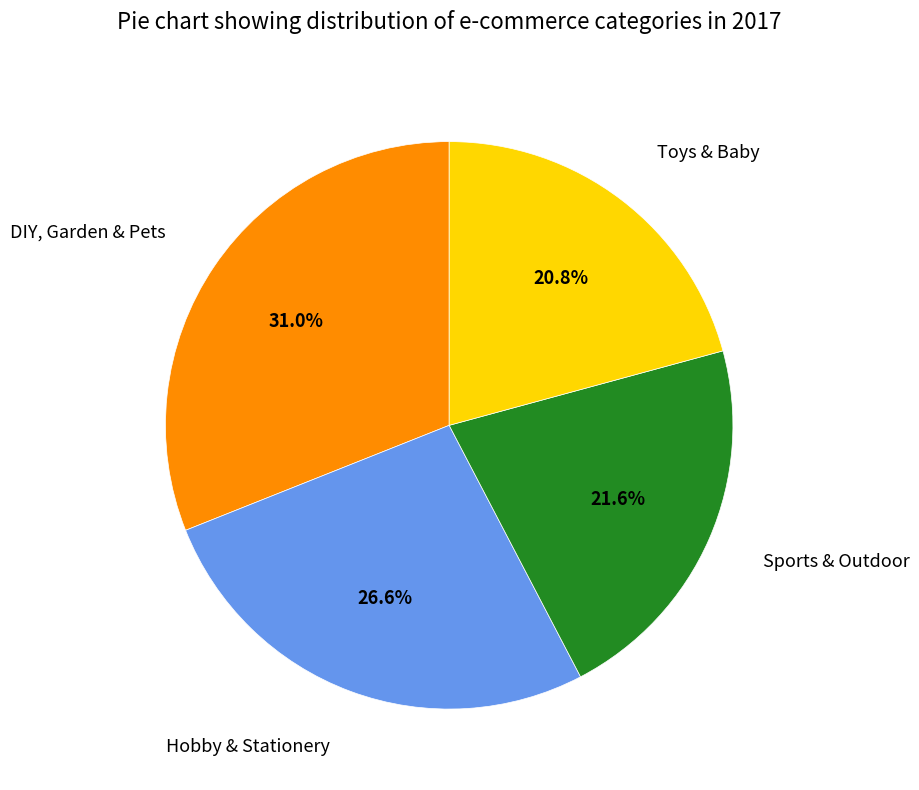

Does any single category account for the majority?

No